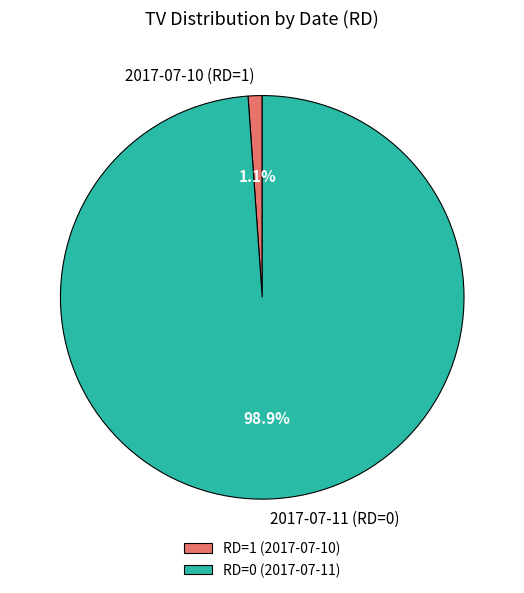

Combined, do 2017-07-11 (RD=0) and 2017-07-10 (RD=1) account for over 50%?

Yes